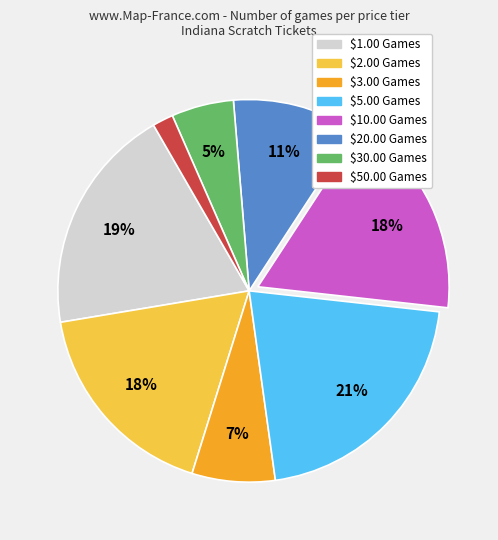

Which category has the biggest portion of the pie?

$5.00 Games